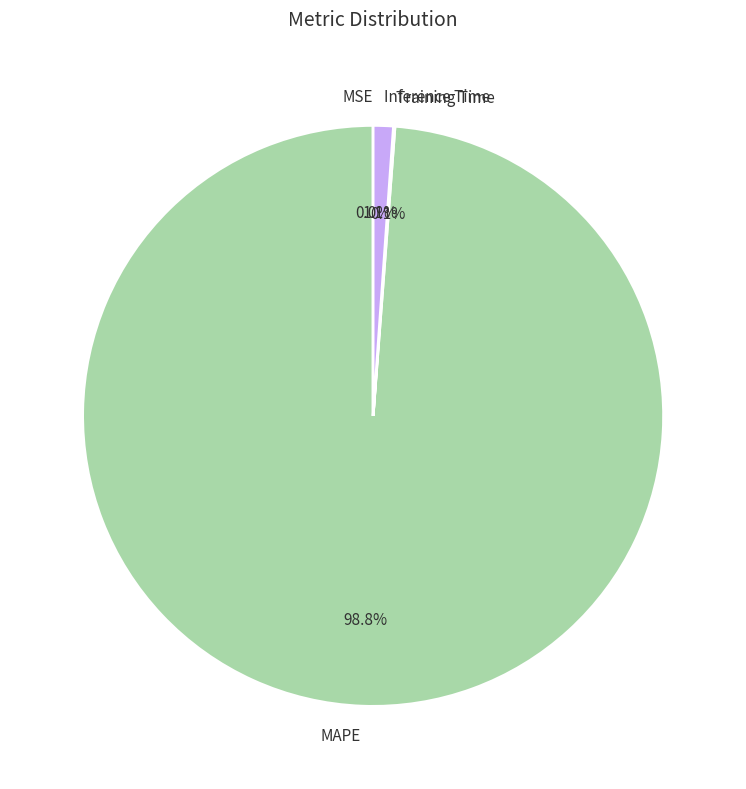

Which slice represents more than half of the pie?

MAPE